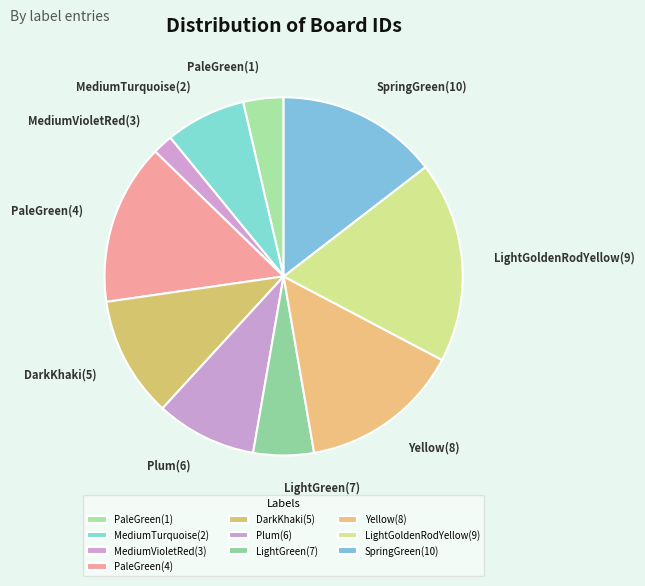

Which slice is the largest?

LightGoldenRodYellow(9)